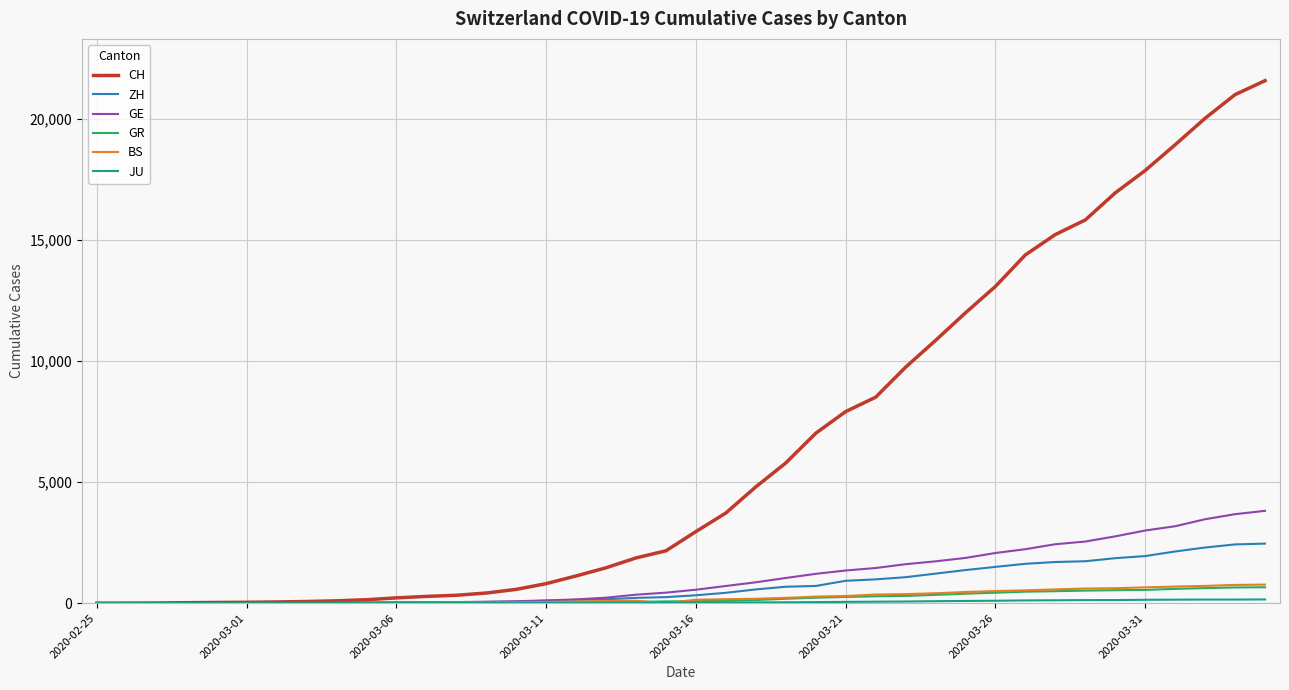

Which series has the widest spread of values?

CH